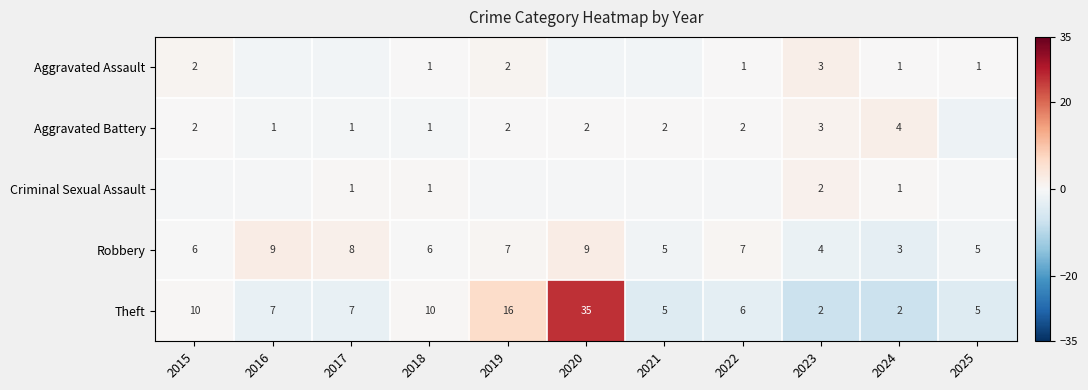

Which series has the largest total across all categories?

Theft